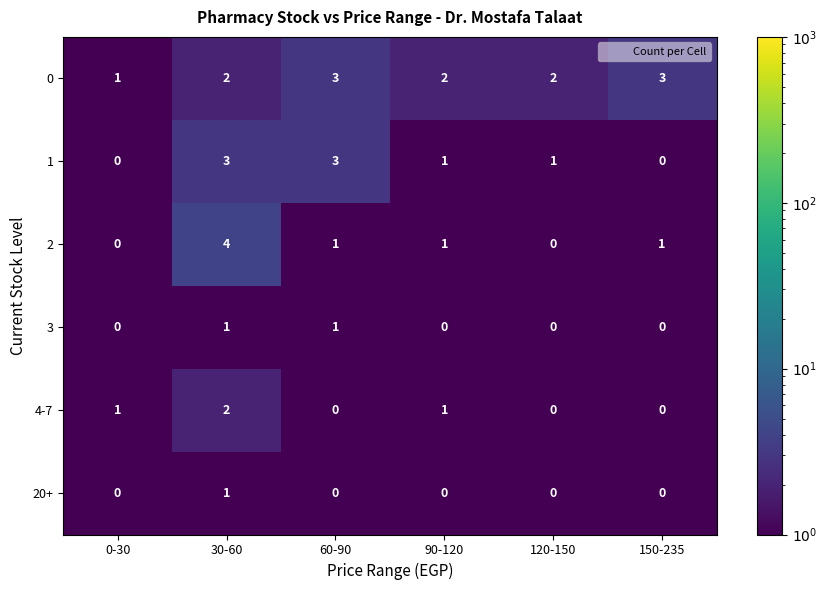

What is the difference between the highest and lowest values at 30-60?

3